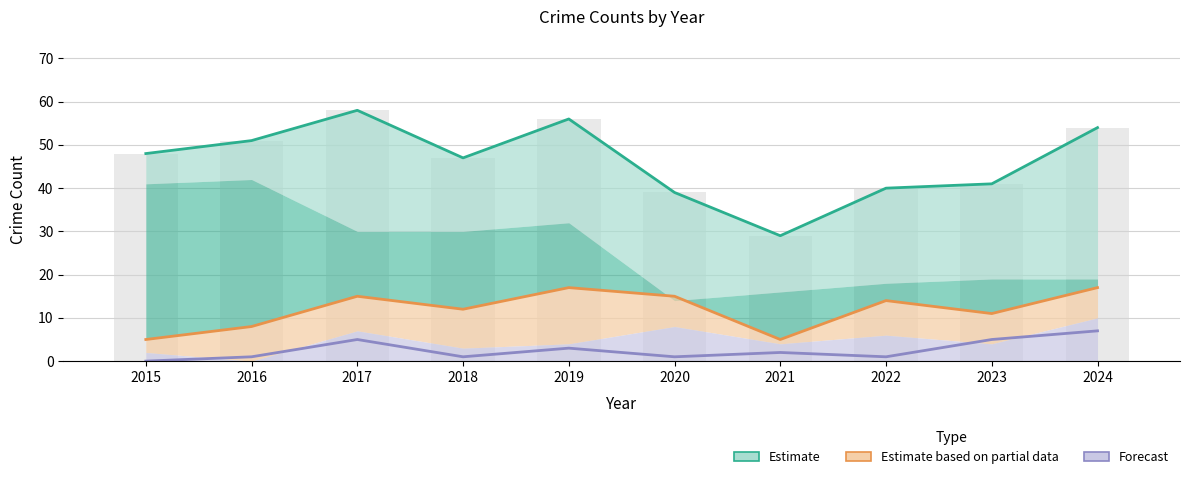

Rank the series by their average value, from highest to lowest.

Estimate, Estimate based on partial data, Forecast